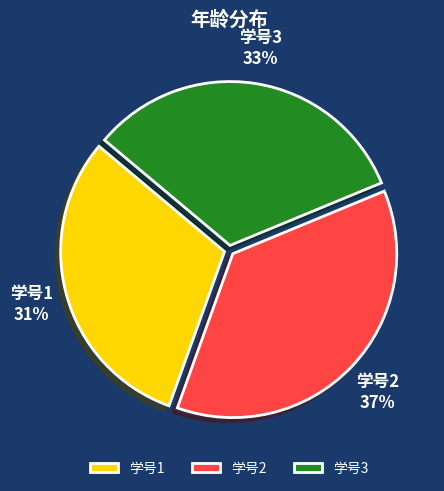

Approximately how many times larger is the value at 学号3 compared to 学号1?

1.1